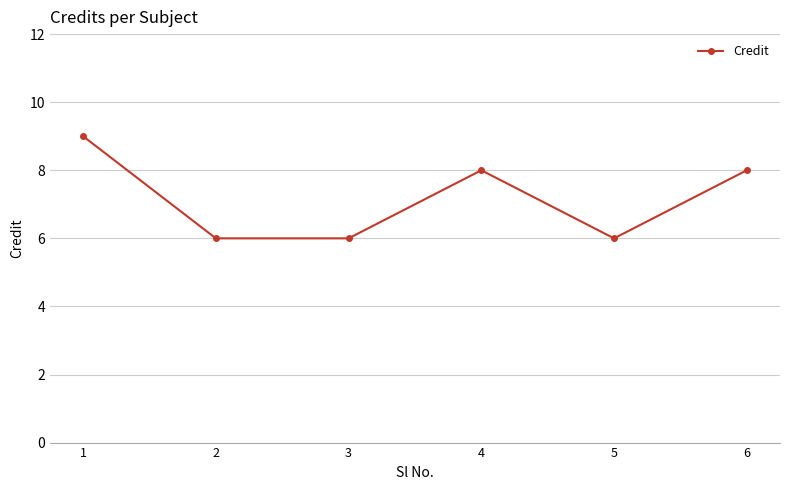

What is the change in value from 1 to 6?

-1